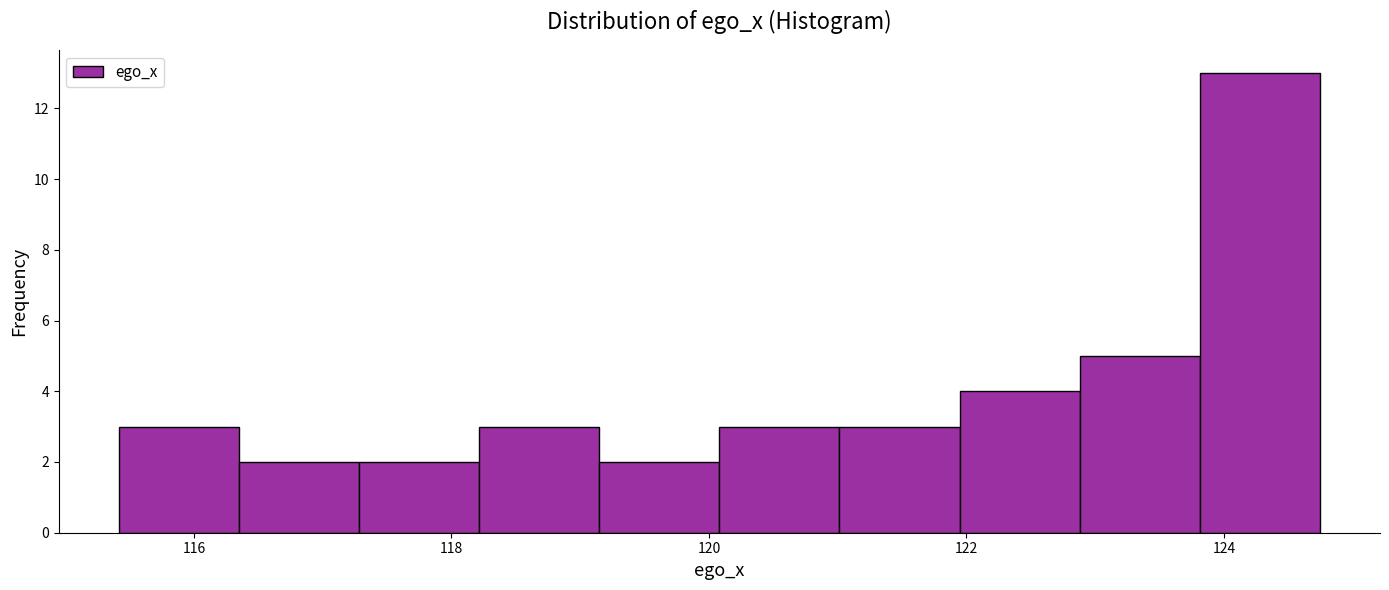

What is the height of the bar covering 122.8 to 123.8 on the x-axis? Neither the bar edges nor the heights are printed on the chart, so give them approximately, as read against the axes.

5